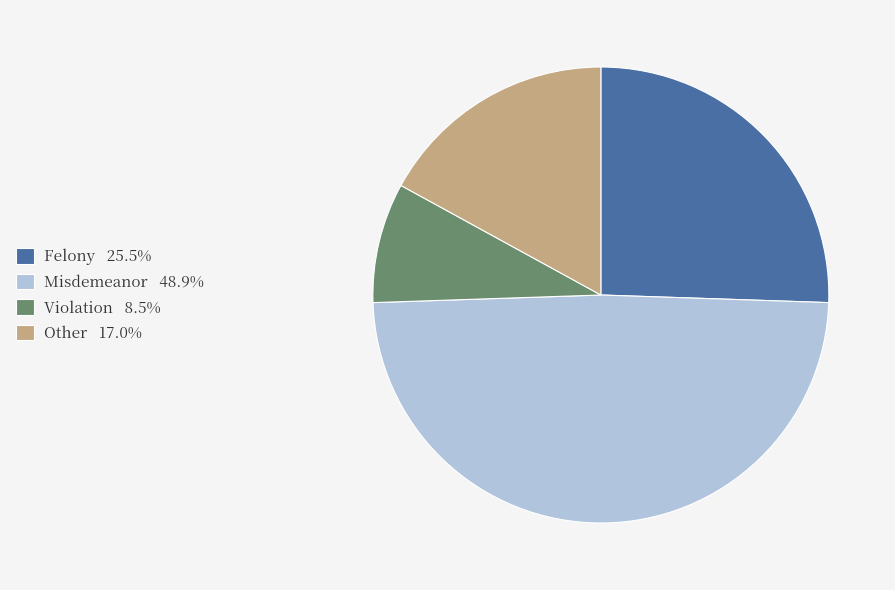

Rank the categories by value from lowest to highest.

Violation, Other, Felony, Misdemeanor